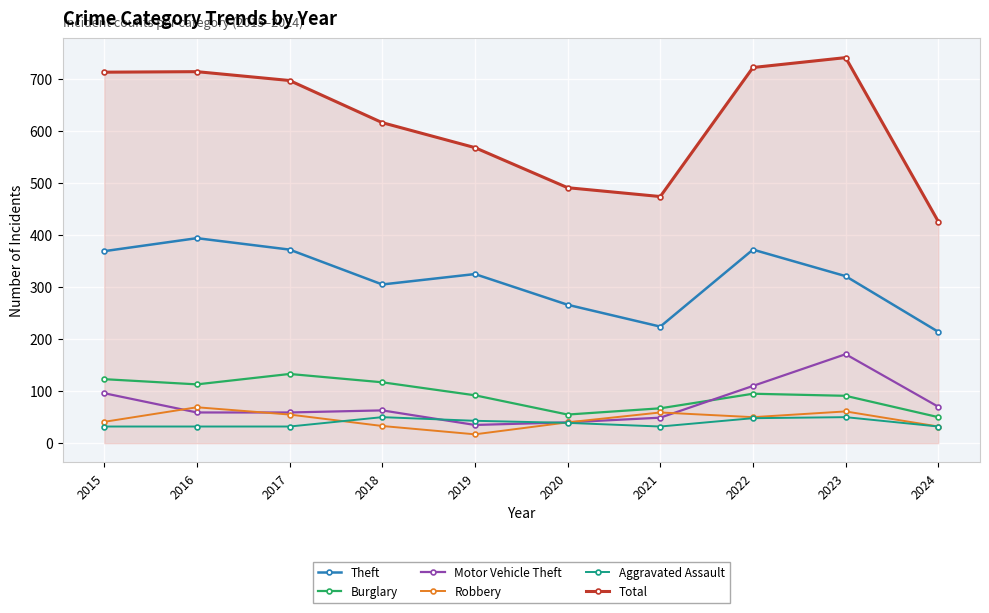

What is the value of the Theft point at the 7th from the left?

224